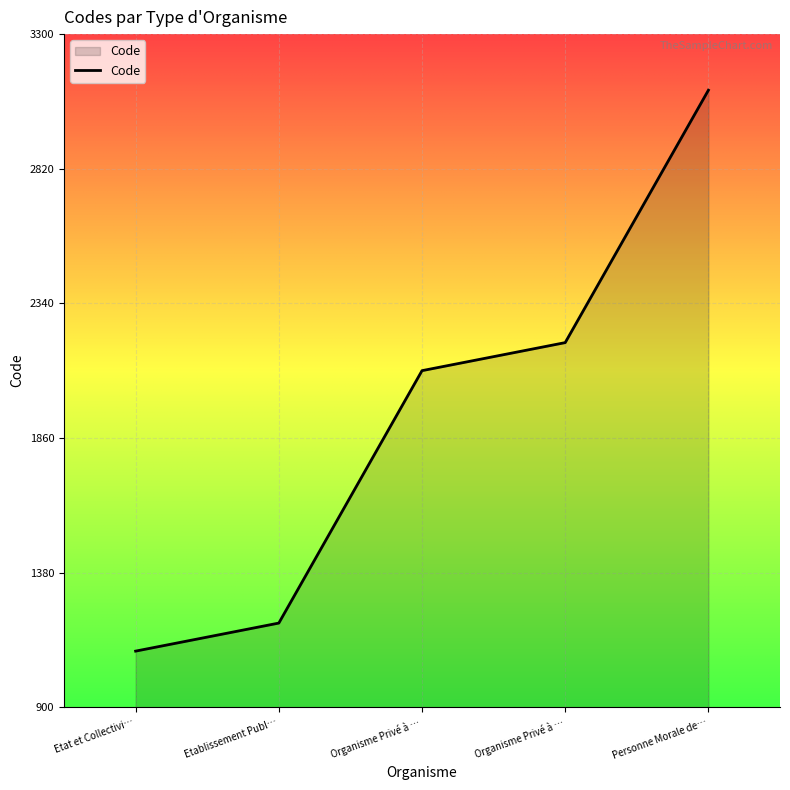

Where is the data nearest to the value 2100?

Organisme Privé à …